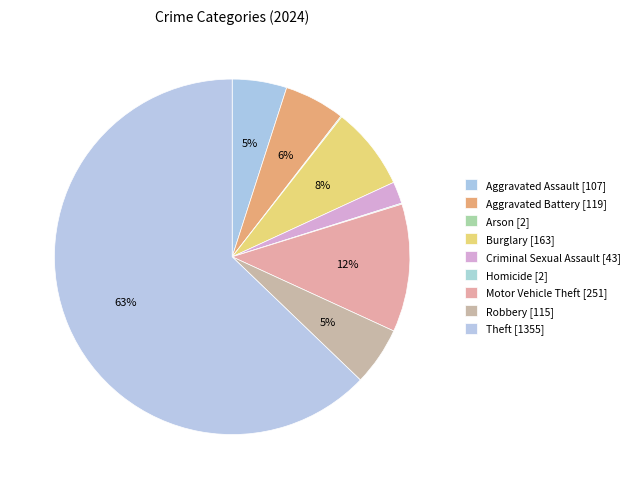

To the nearest percent, what portion does Criminal Sexual Assault represent?

2%